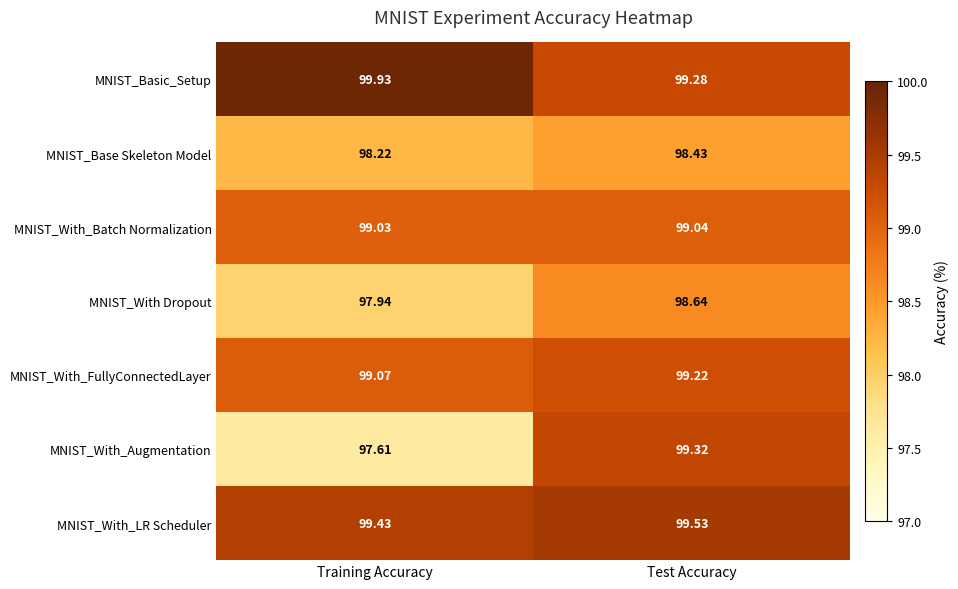

Is the value of MNIST_Base Skeleton Model at Training Accuracy greater than the value of MNIST_With Dropout at Test Accuracy?

No